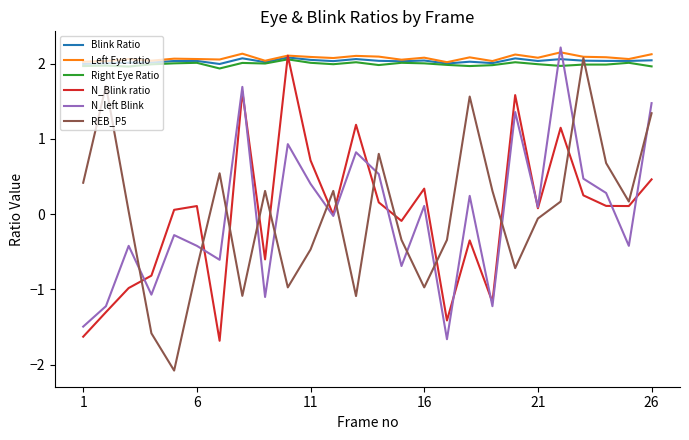

What is the difference between the maximum and minimum values in the N_Blink ratio series?

3.8